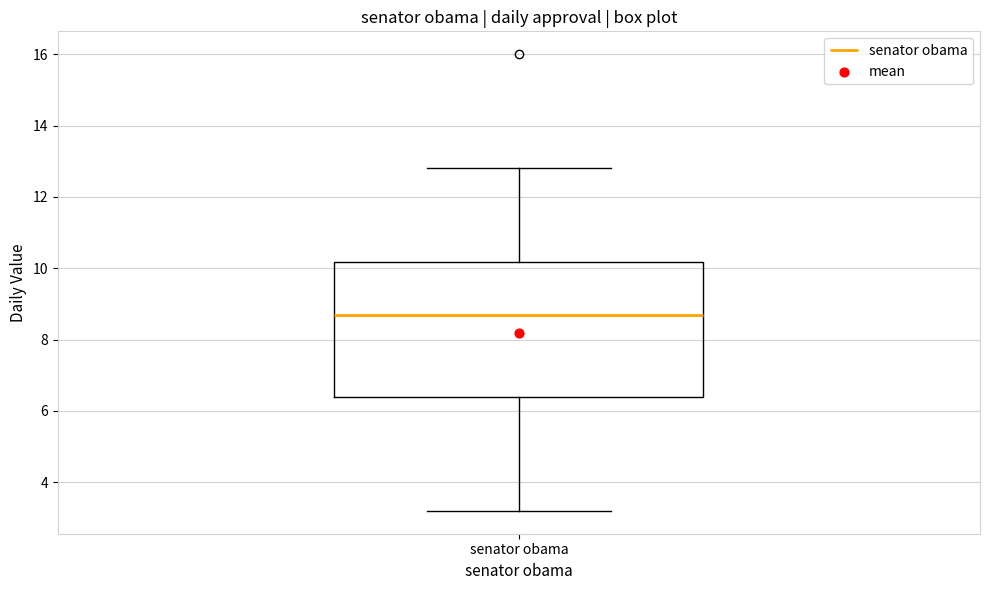

Read this box plot against the y-axis: the position of the median line, the range covered by the box, and the ends of both whiskers. The values are not printed on the chart, so give them approximately, as read against the axis.

median 8.6, box 6.4 to 10.2, whiskers 3.2 to 12.8